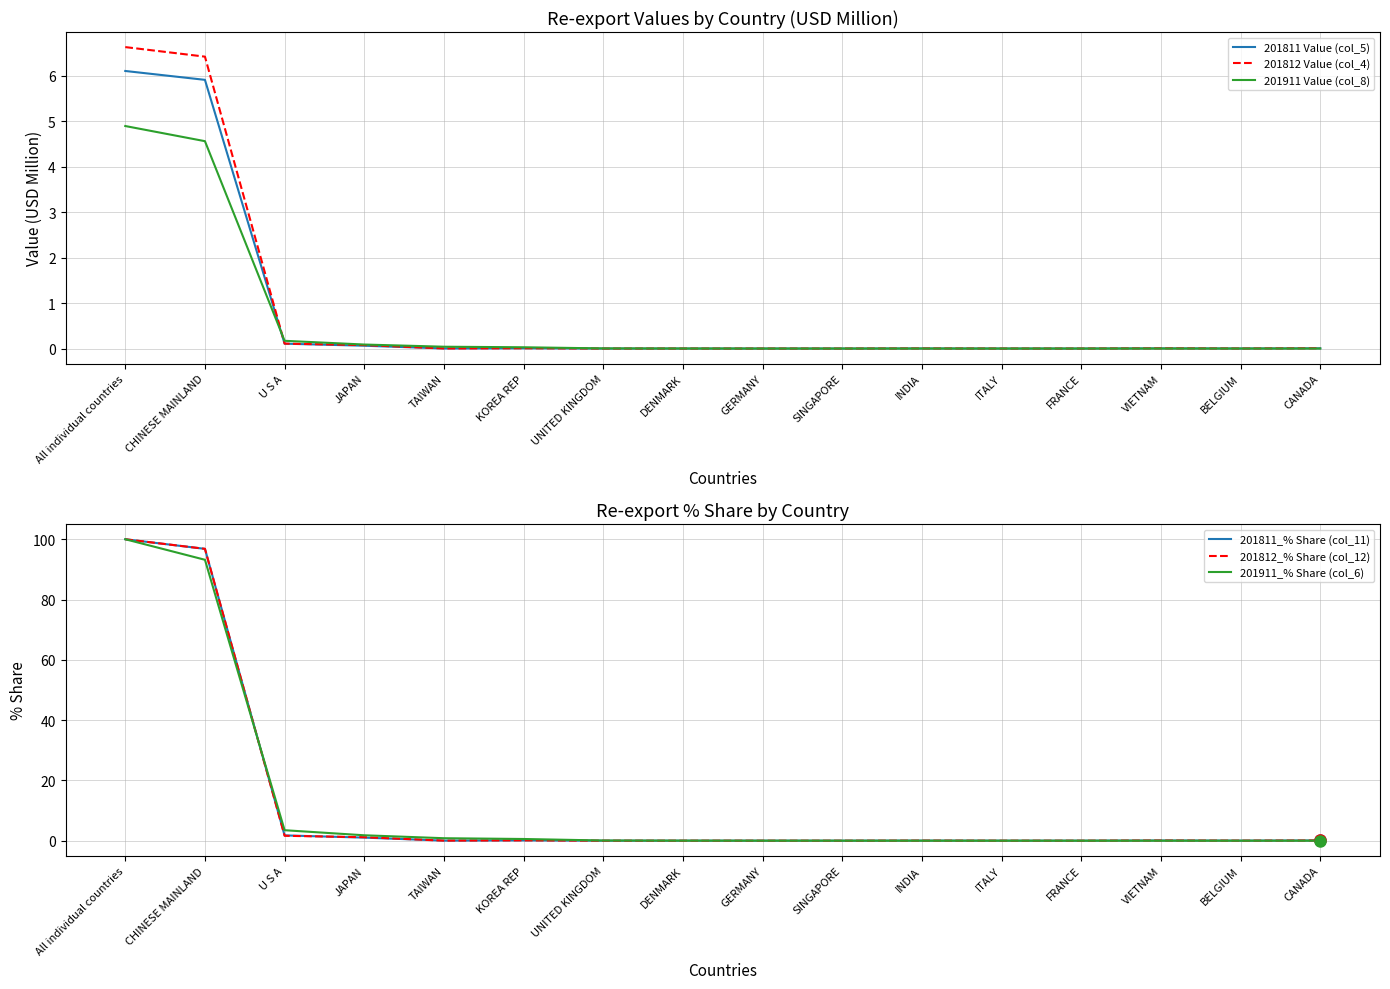

Is it true that 201811 Value (col_5) equals -3.1 at ITALY?

False